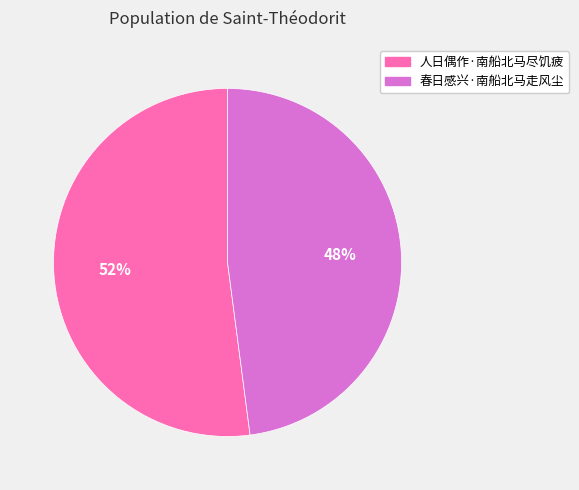

Between 春日感兴·南船北马走风尘 and 人日偶作·南船北马尽饥疲, which is larger?

人日偶作·南船北马尽饥疲